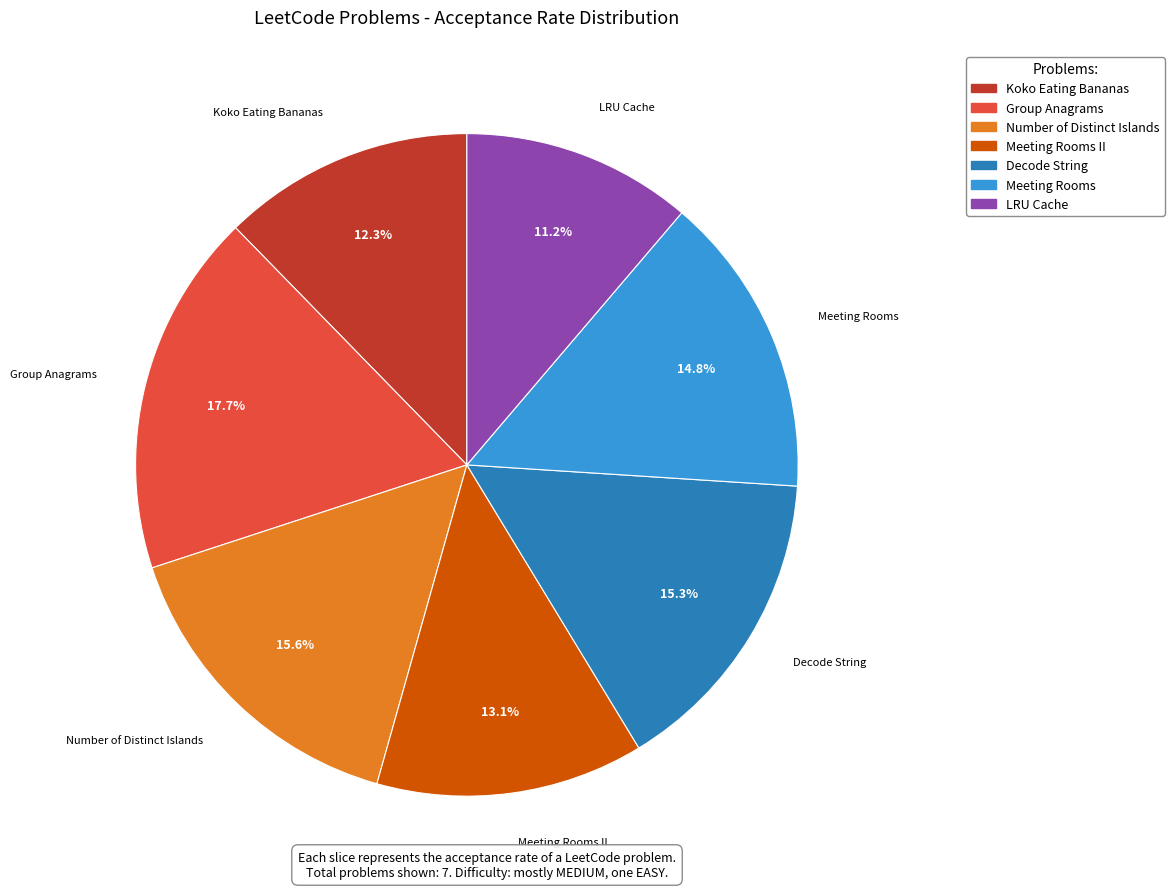

Is there a majority slice in this chart?

No